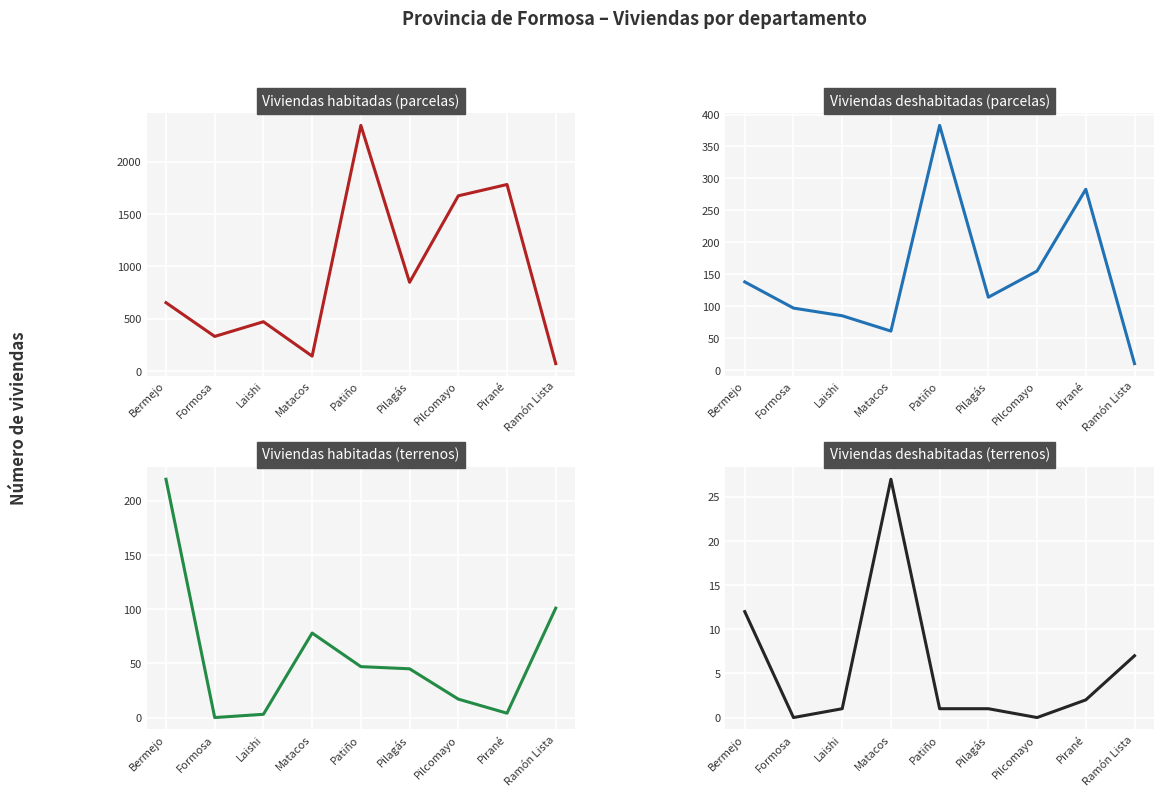

Which category has the lowest value in the Viviendas deshabitadas (parcelas) series?

Ramón Lista